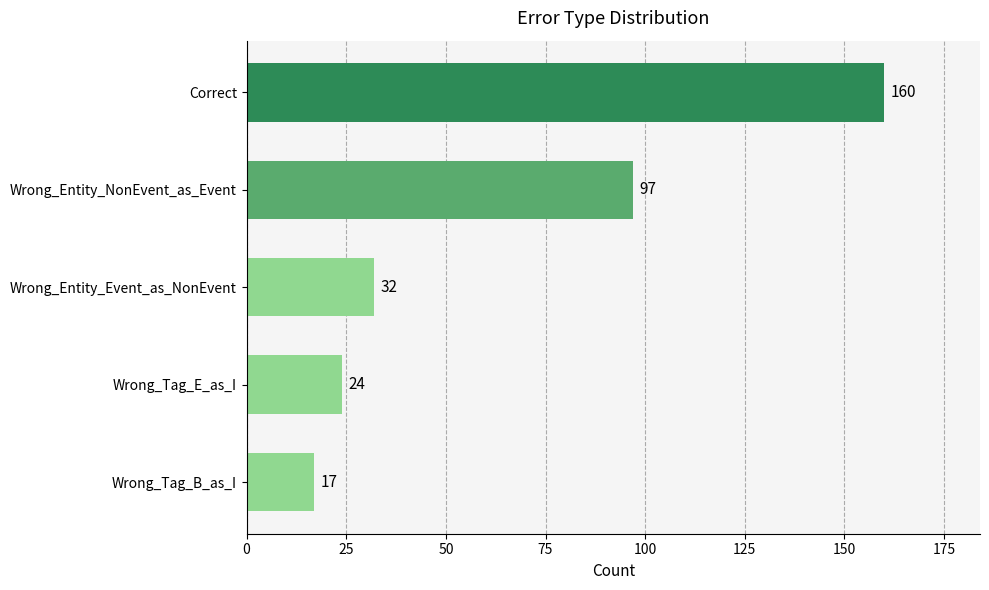

The value at Wrong_Entity_NonEvent_as_Event is 97. True or false?

True